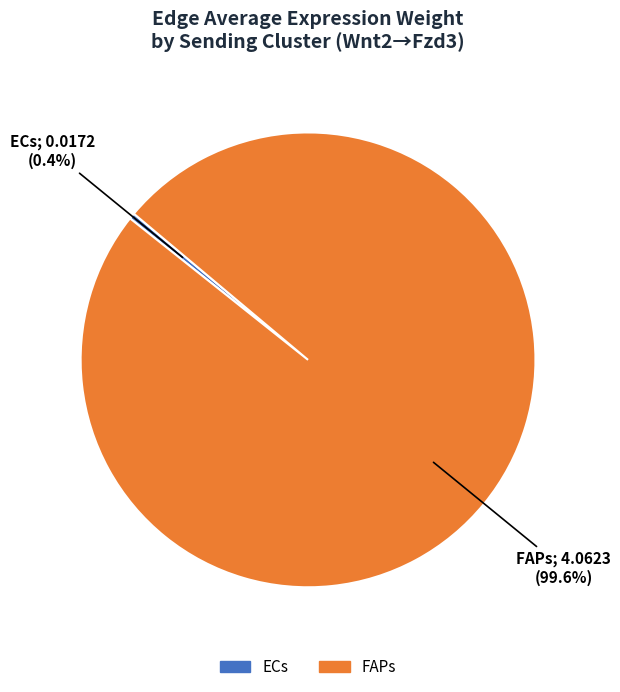

How many segments does this pie chart have?

2